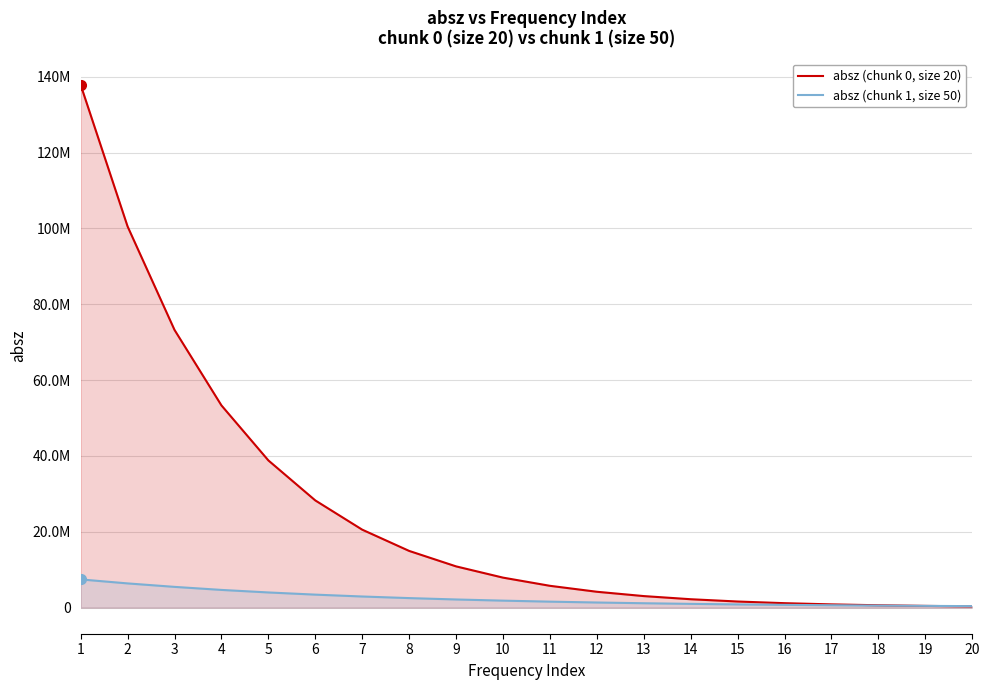

What is the value of the absz (chunk 1, size 50) point at the 7th from the left?

2924410